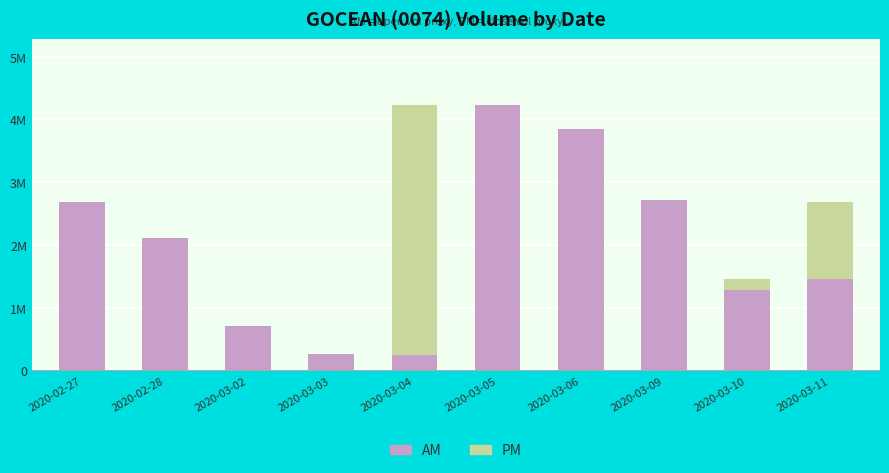

What are all the series names shown in the legend?

PM, AM